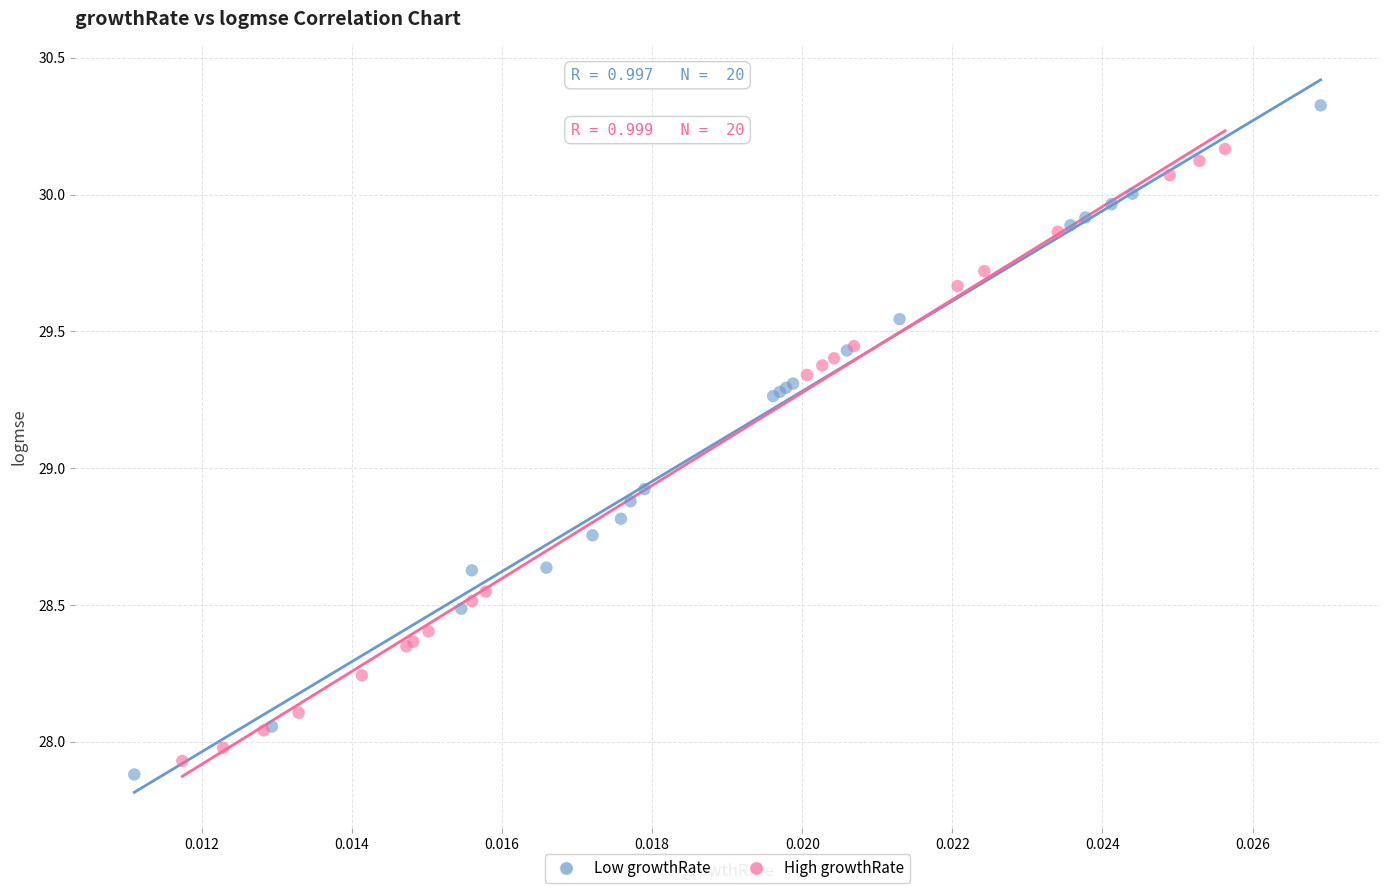

Which series has the largest Y range (max minus min)?

Low growthRate